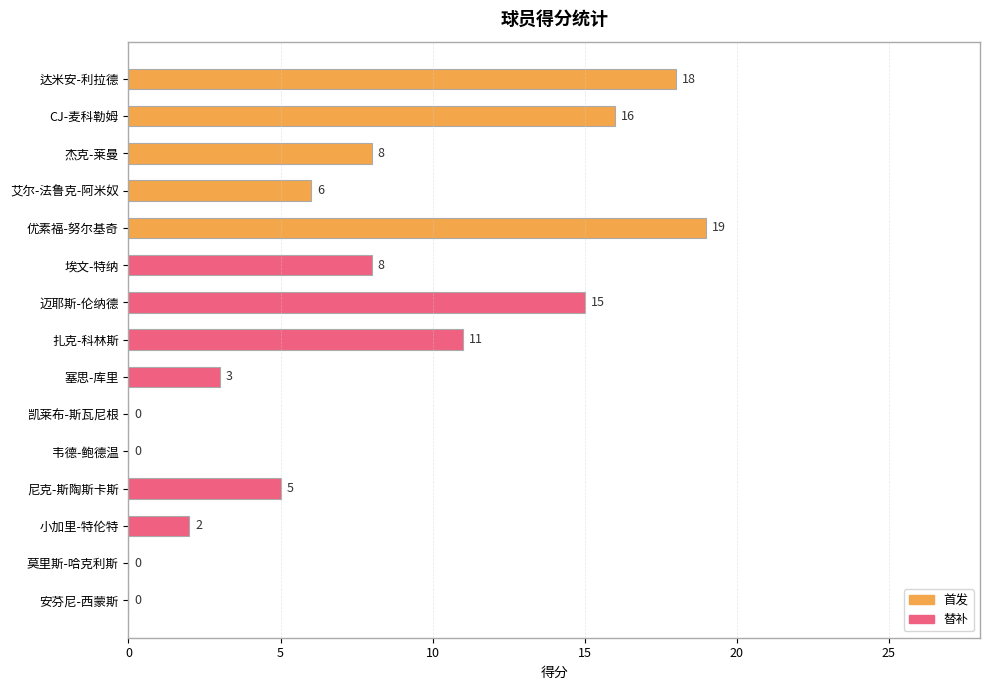

Is it true that the value at 优素福-努尔基奇 is 9?

False